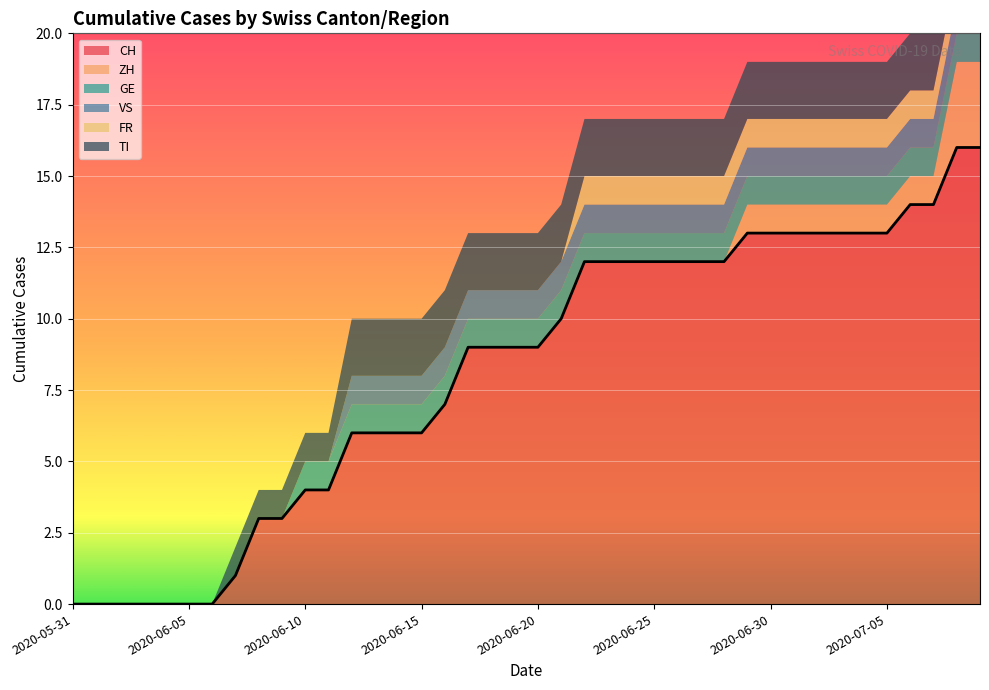

What are all the series names shown in the legend?

CH, ZH, GE, VS, FR, TI